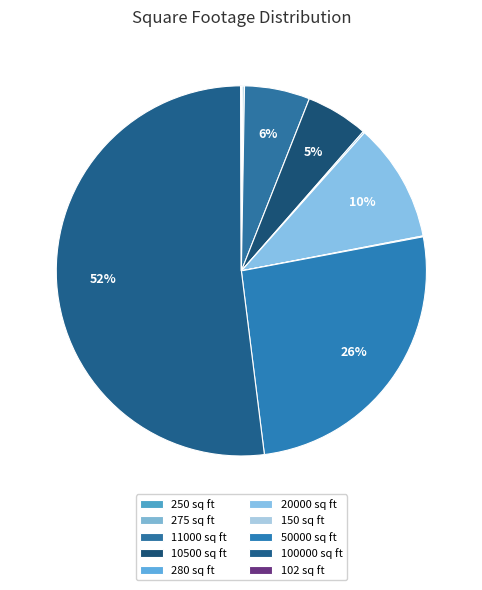

Between 275 and 280, which is larger?

280